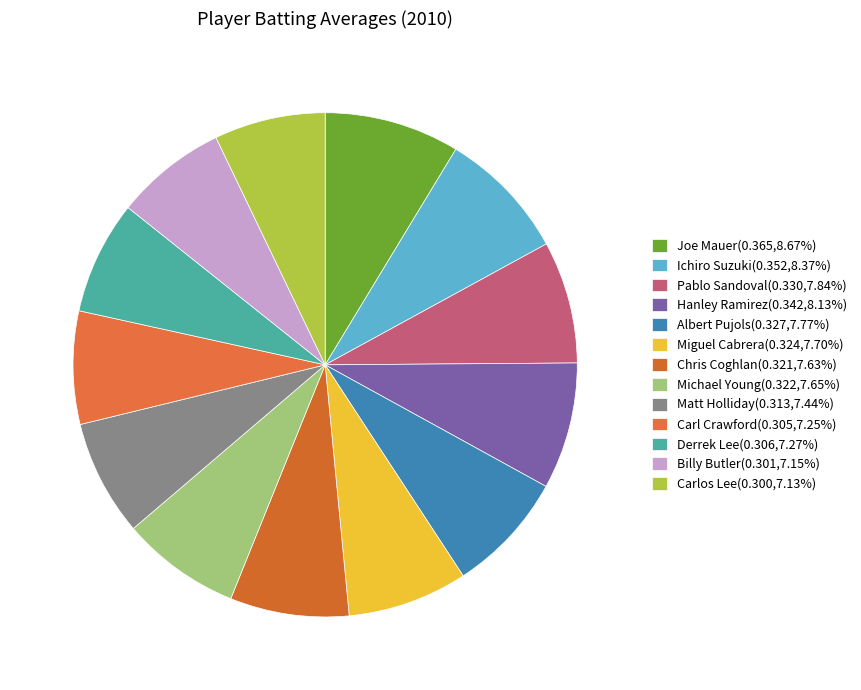

How many segments does this pie chart have?

13